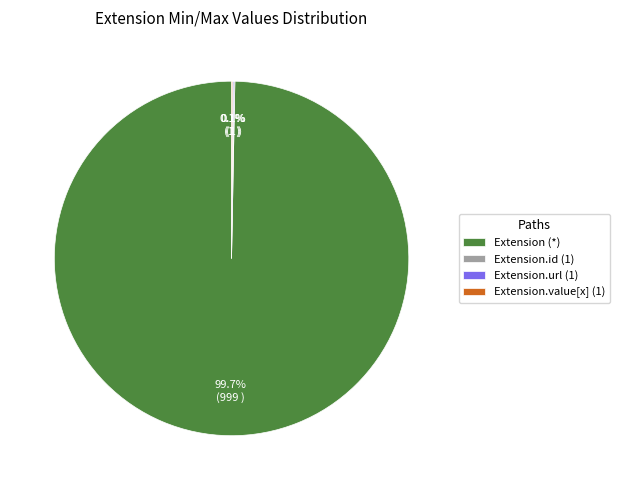

Is there a majority slice in this chart?

Yes